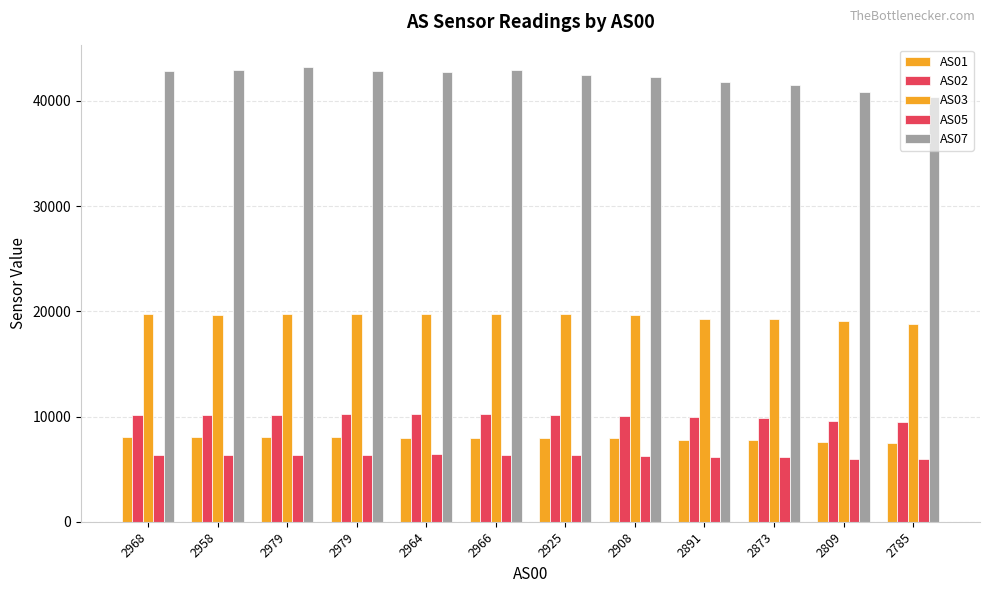

At which label is AS02 closest to 9854?

2873